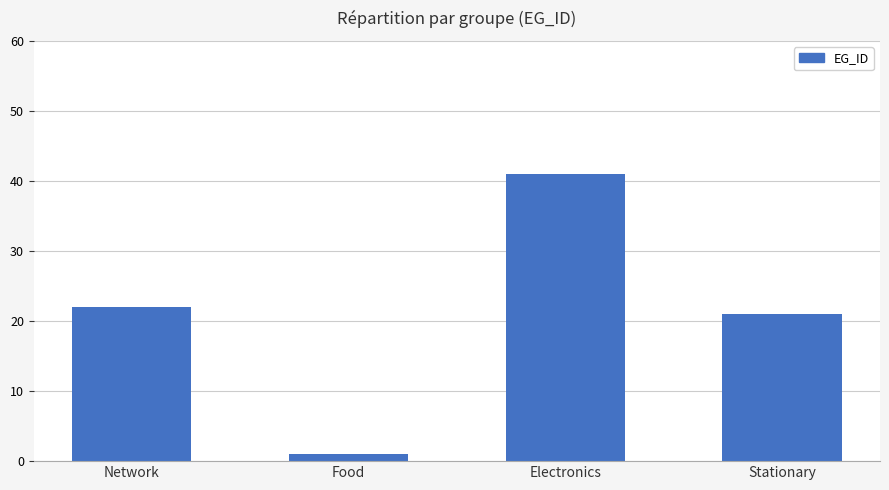

What is the minimum value shown in the chart?

1